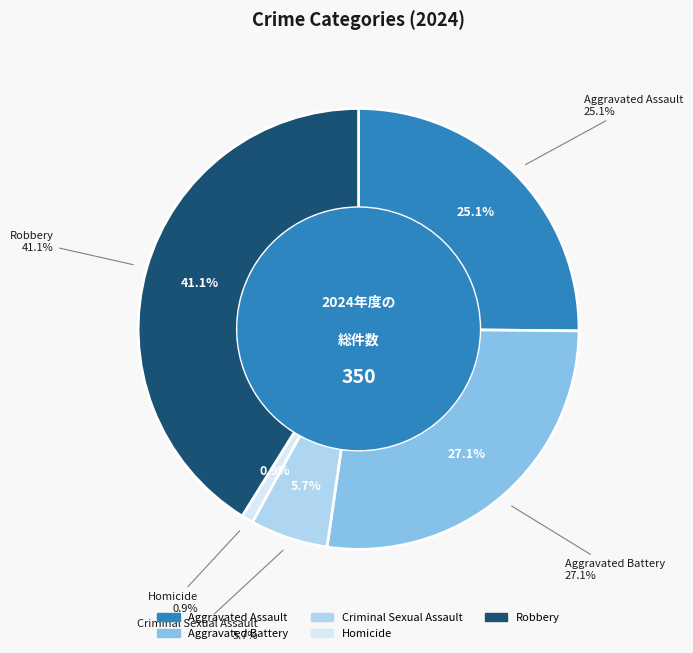

To the nearest percent, what is the average slice percentage?

20%